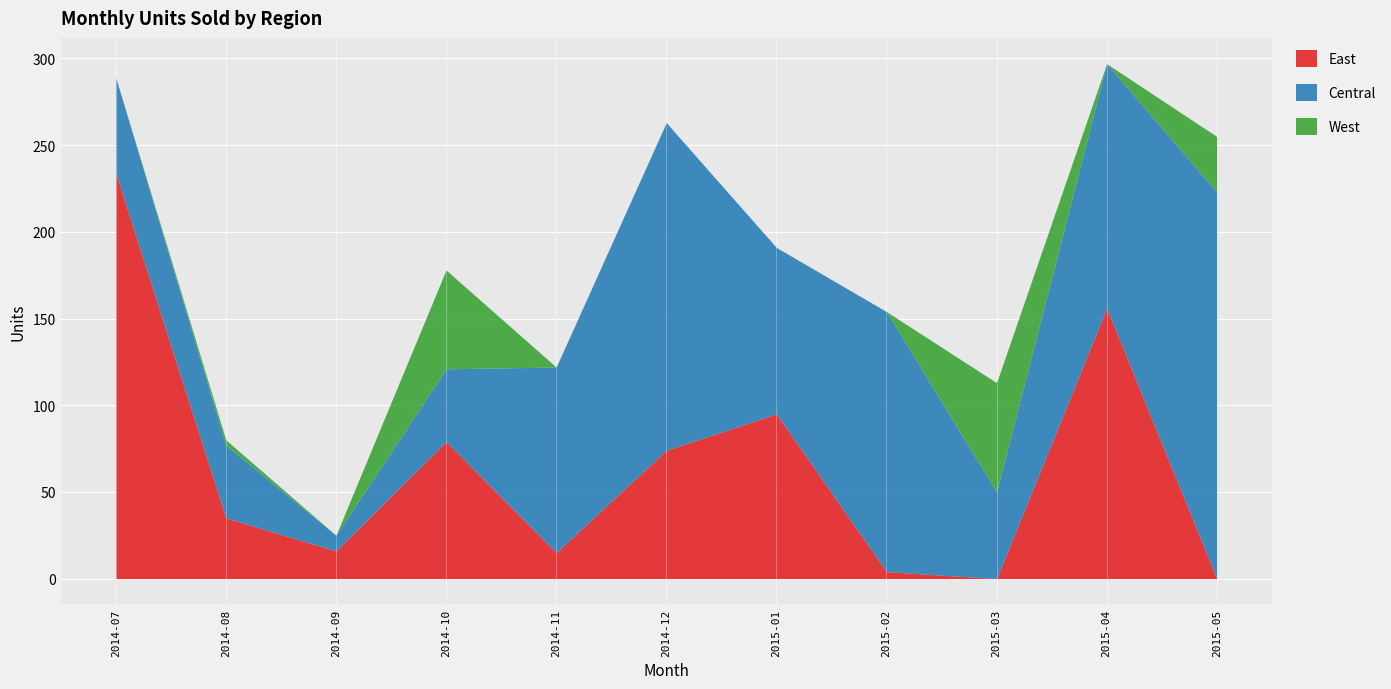

What is the maximum value shown in the chart?

234